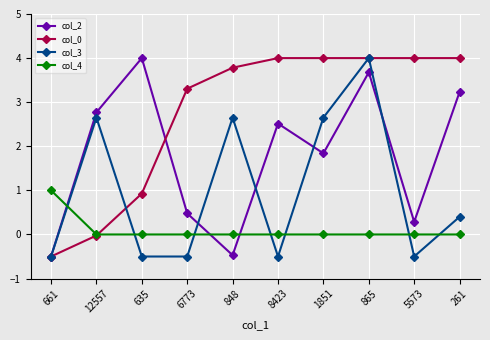

What position from the right is 8423?

5